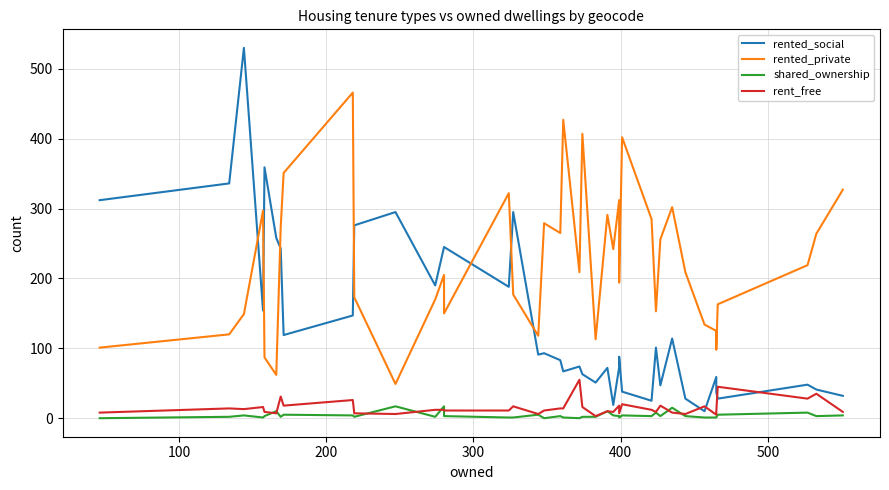

What is the average value of the rented_social series?

139